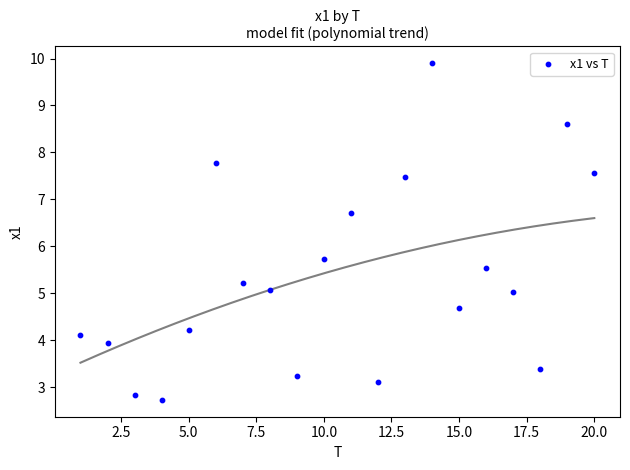

What is the range of X values (max minus min)?

19.0